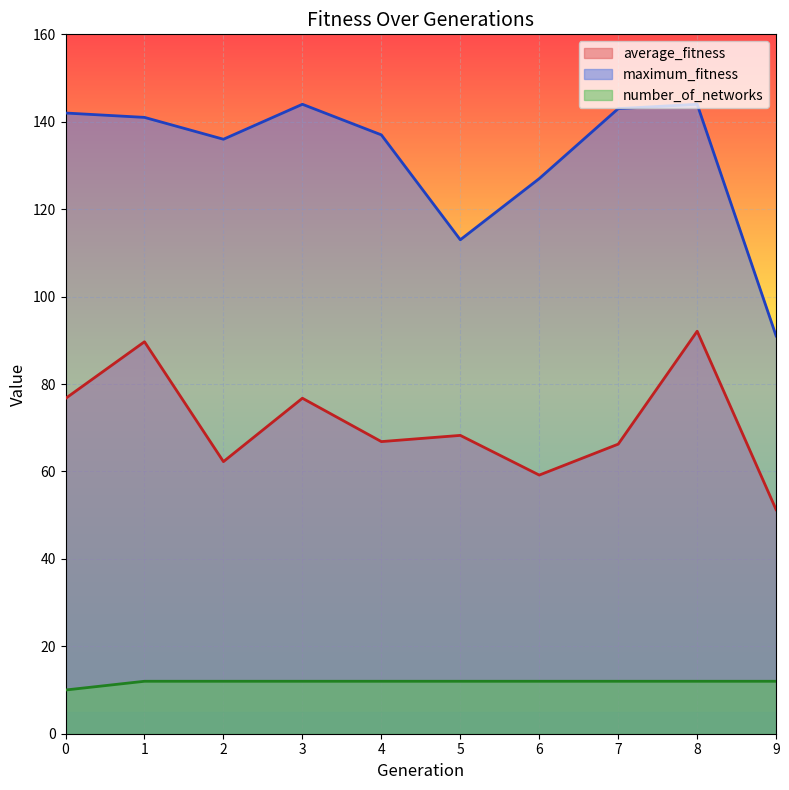

Does the chart display data point markers on the line(s)?

No